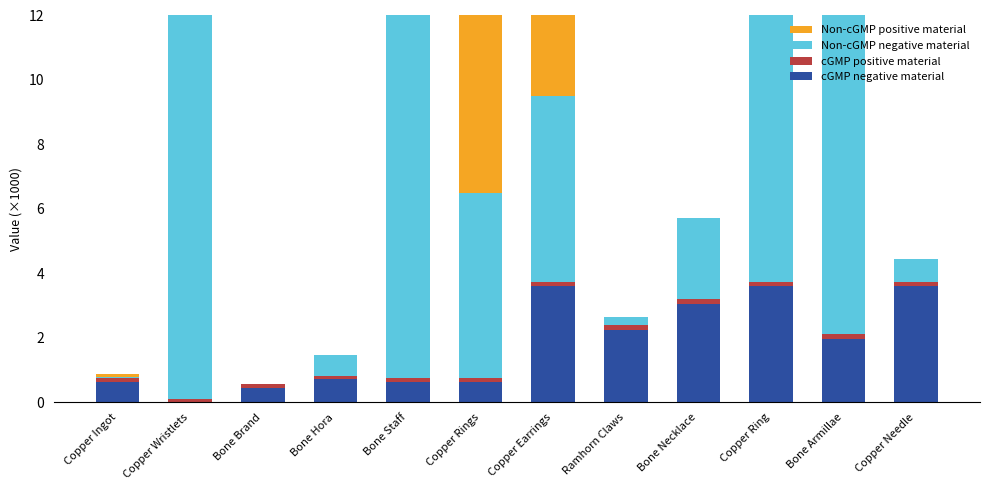

Where does the Non-cGMP negative material series first go above 5?

Copper Wristlets